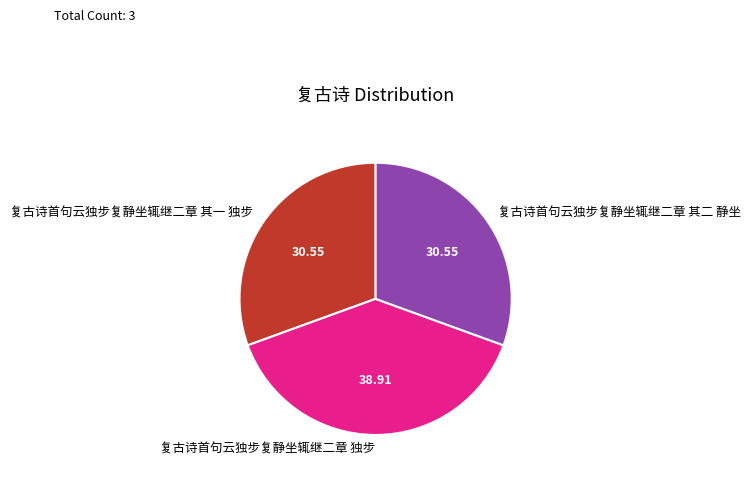

What is the ratio of the value at 复古诗首句云独步复静坐辄继二章 其一 独步 to the value at 复古诗首句云独步复静坐辄继二章 其二 静坐?

1.0